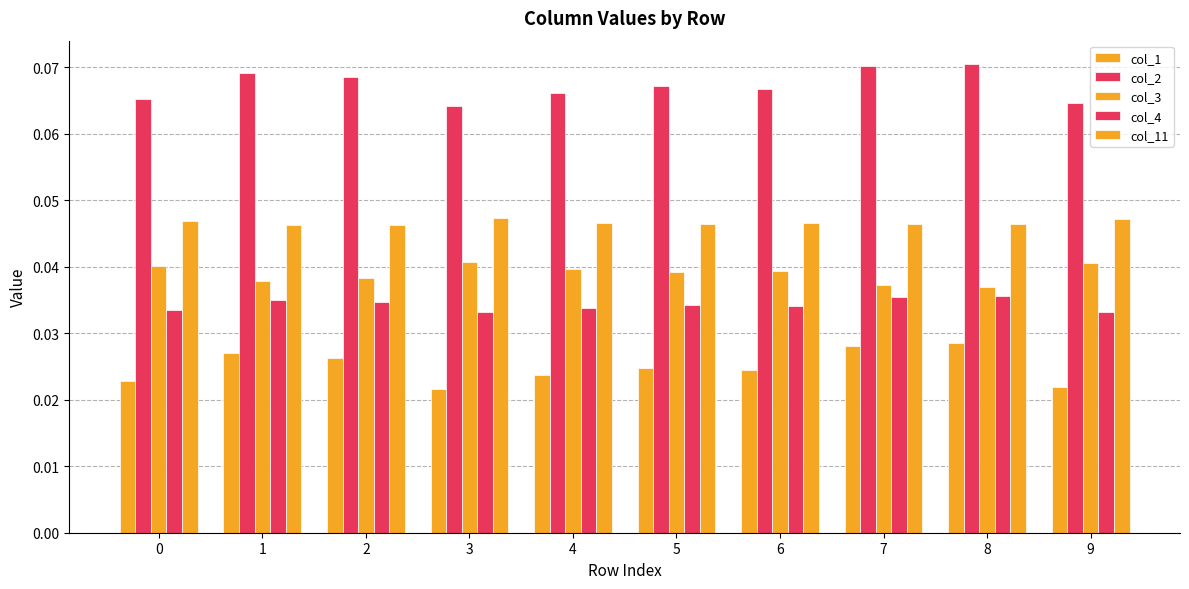

How many series are shown in this chart?

5